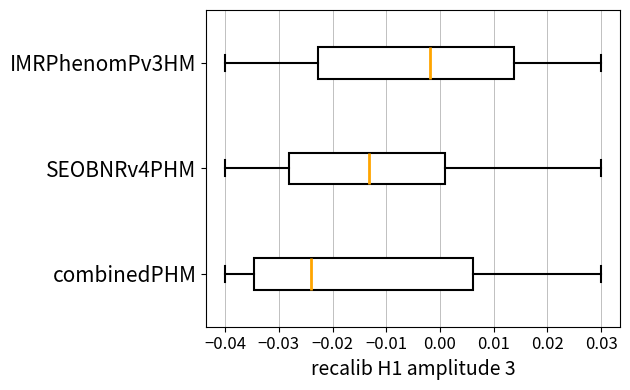

Comparing the boxes themselves (not the whiskers), which one is the widest?

combinedPHM